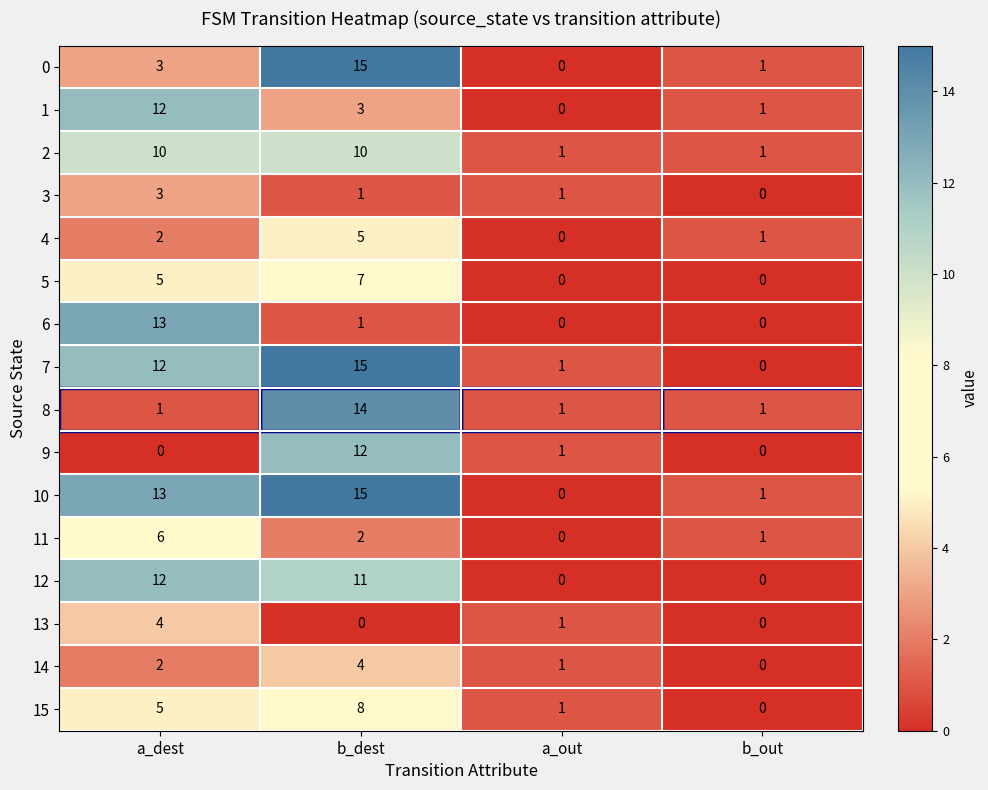

What is the sum of the 7 values at a_out and a_dest?

13